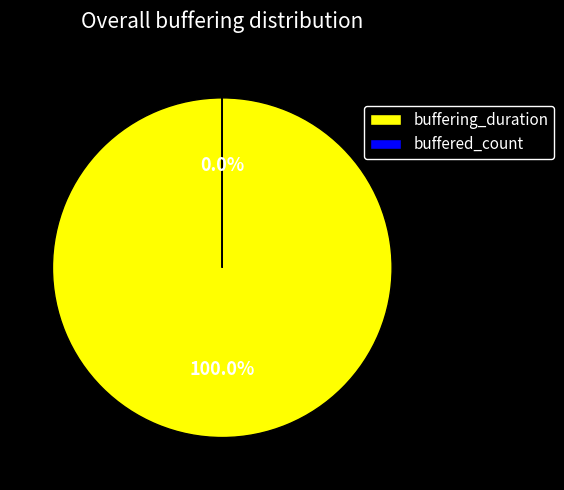

Approximately how many times larger is the value at buffering_duration compared to buffered_count?

3254653.0